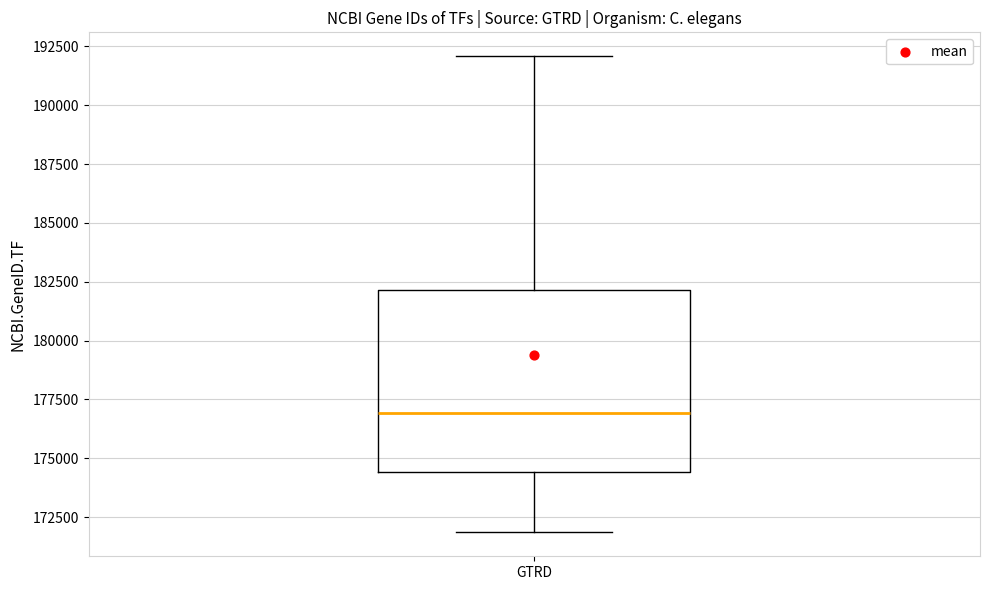

Transcribe this box plot: give where the median line is, the range the box spans, and where the two whiskers end, as read against the y-axis. The values are not printed on the chart, so give them approximately, as read against the axis.

median 177000, box 174500 to 182000, whiskers 172000 to 192000